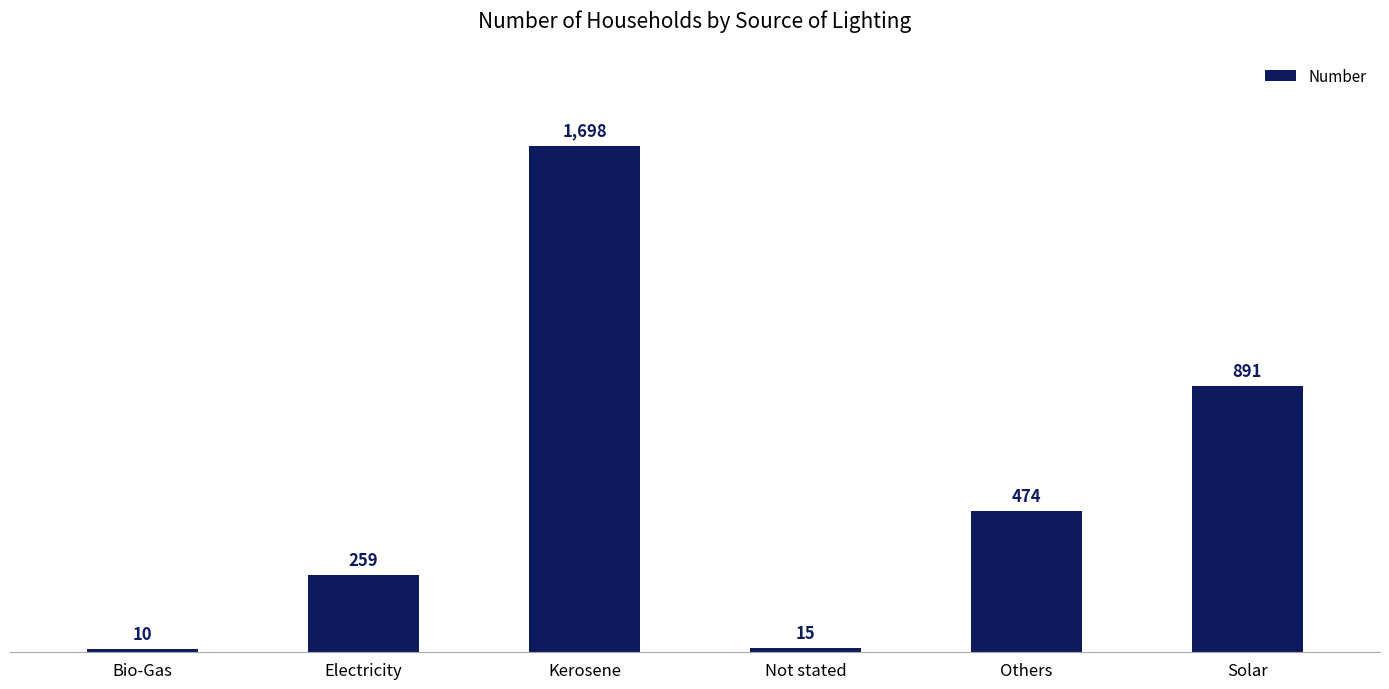

Rank the categories by value from highest to lowest.

Kerosene, Solar, Others, Electricity, Not stated, Bio-Gas